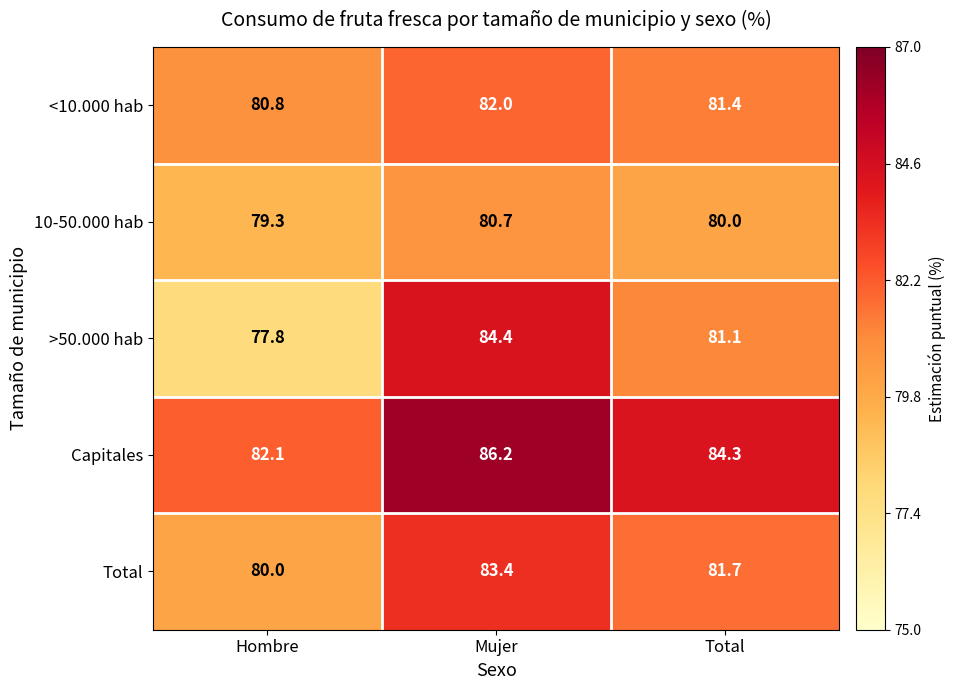

Reading left to right, extract all data points from this chart.

<10.000 hab: 80.8	82.0	81.4
10-50.000 hab: 79.3	80.7	80.0
>50.000 hab: 77.8	84.4	81.1
Capitales: 82.1	86.2	84.3
Total: 80.0	83.4	81.7